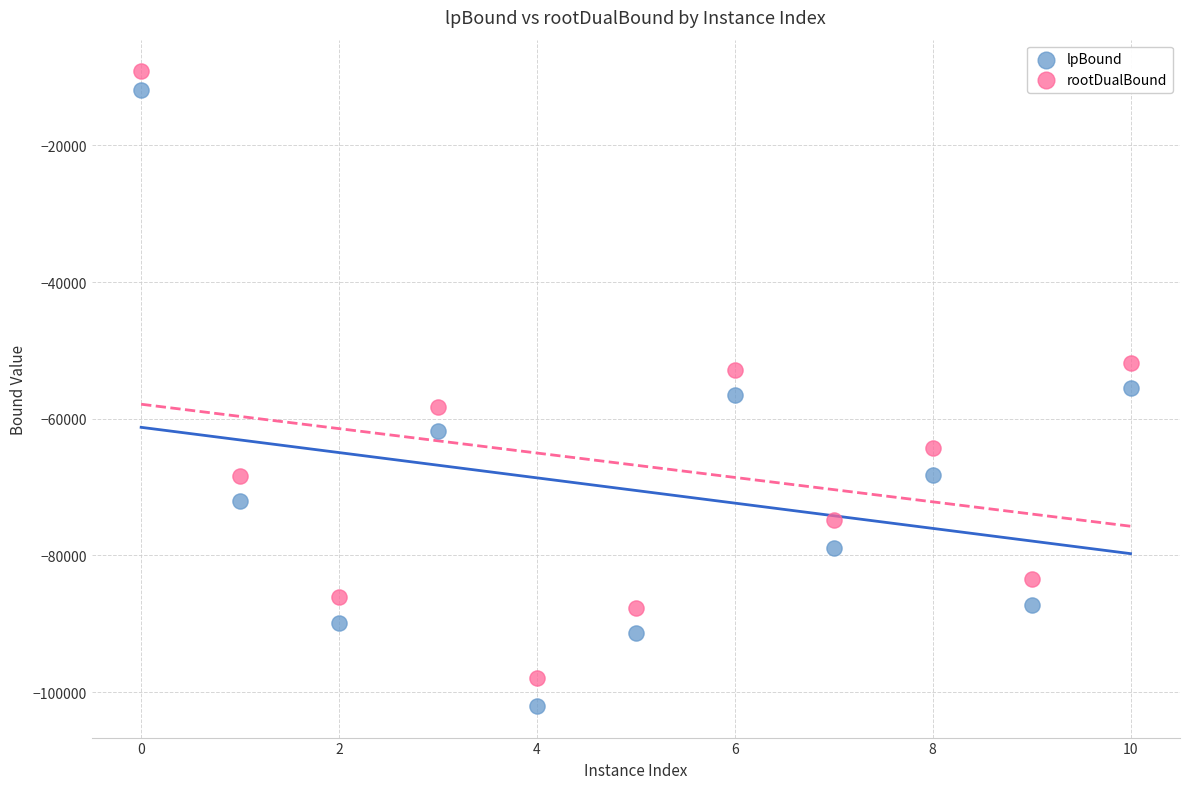

What is the X range (max minus min) for the scatter plot?

10.0